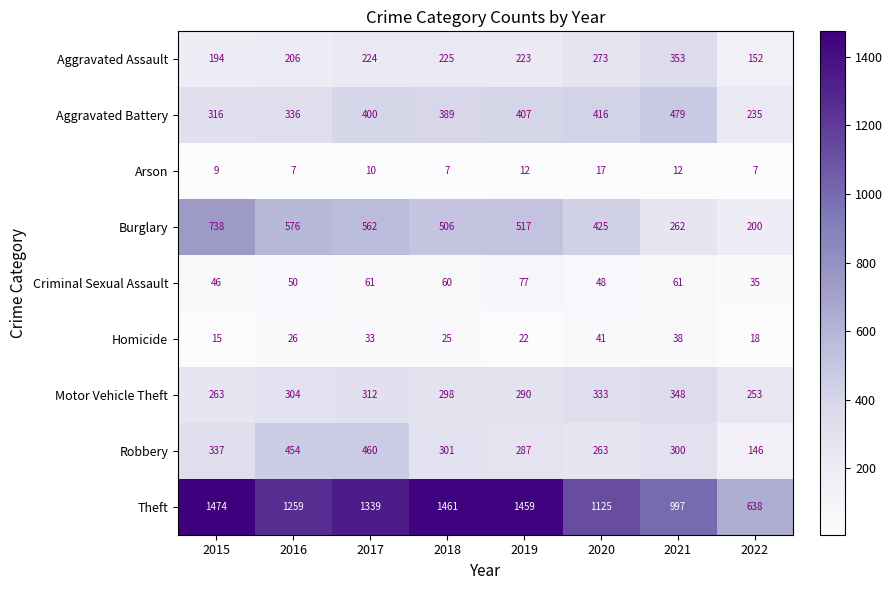

What is the total value across all series at 2015?

3392